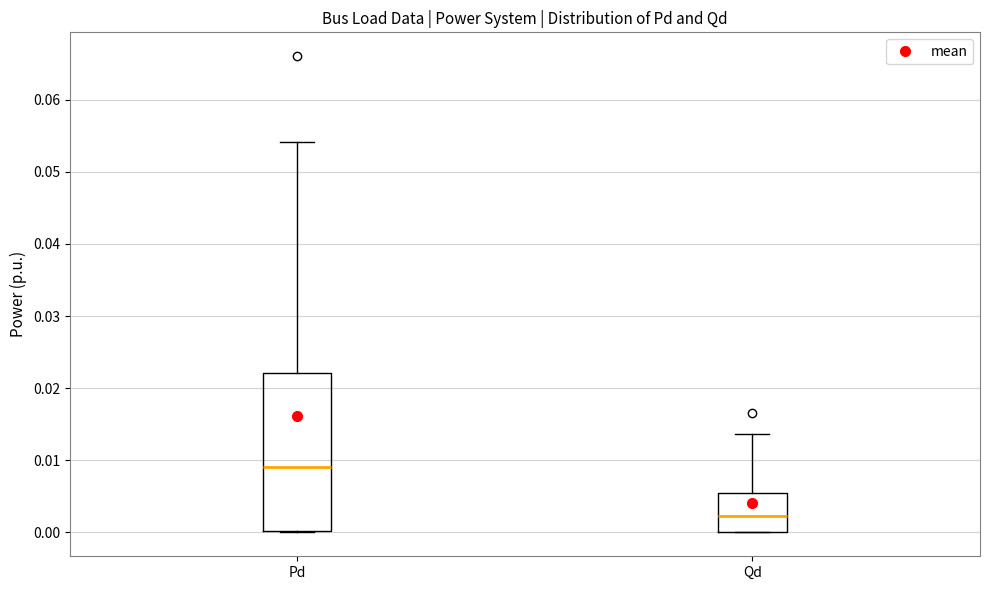

Reading left to right, read every box against the y-axis: the position of its median line, the range the box covers, and the ends of its whiskers. The values are not printed on the chart, so give them approximately, as read against the axis.

Pd: median 0.009, box 0.000 to 0.022, whiskers 0.000 to 0.054
Qd: median 0.002, box 0.000 to 0.006, whiskers 0.000 to 0.014